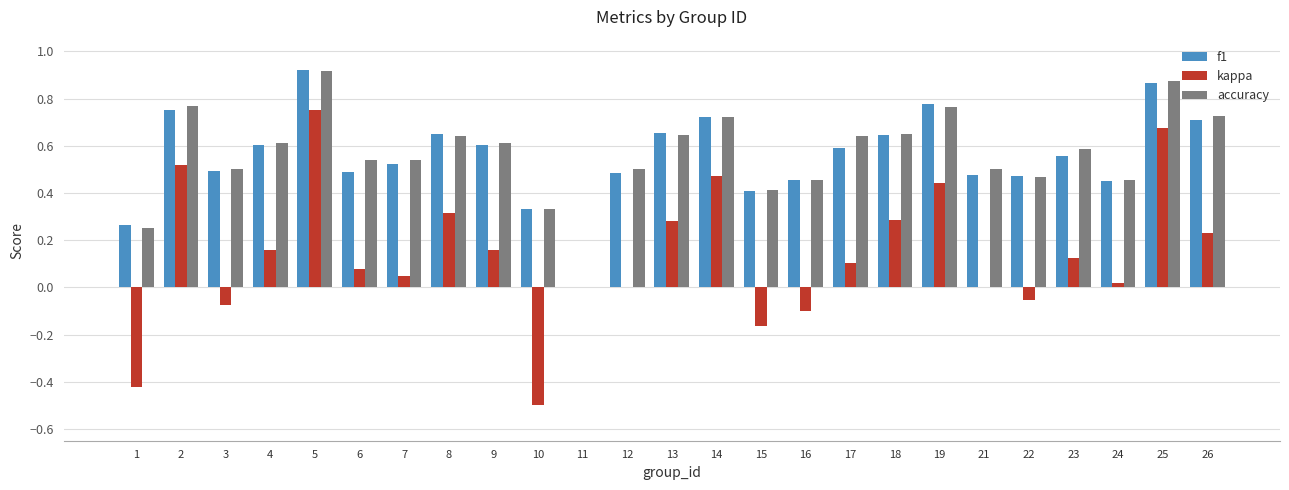

How many values in f1 are above zero?

24